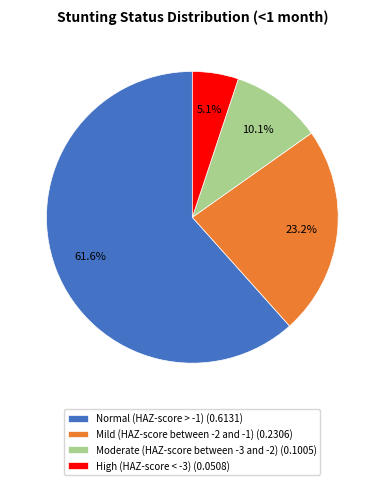

Which slice is the smallest?

High (HAZ-score < -3)